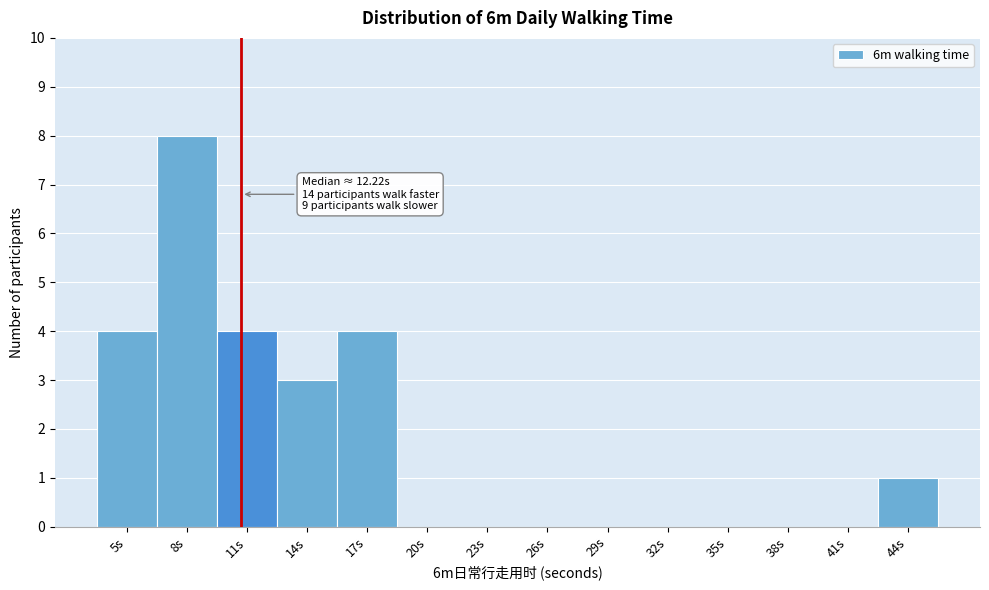

Reading left to right, transcribe all the data shown in this chart.

5s=4	8s=8	11s=4	14s=3	17s=4	20s=0	23s=0	26s=0	29s=0	32s=0	35s=0	38s=0	41s=0	44s=1